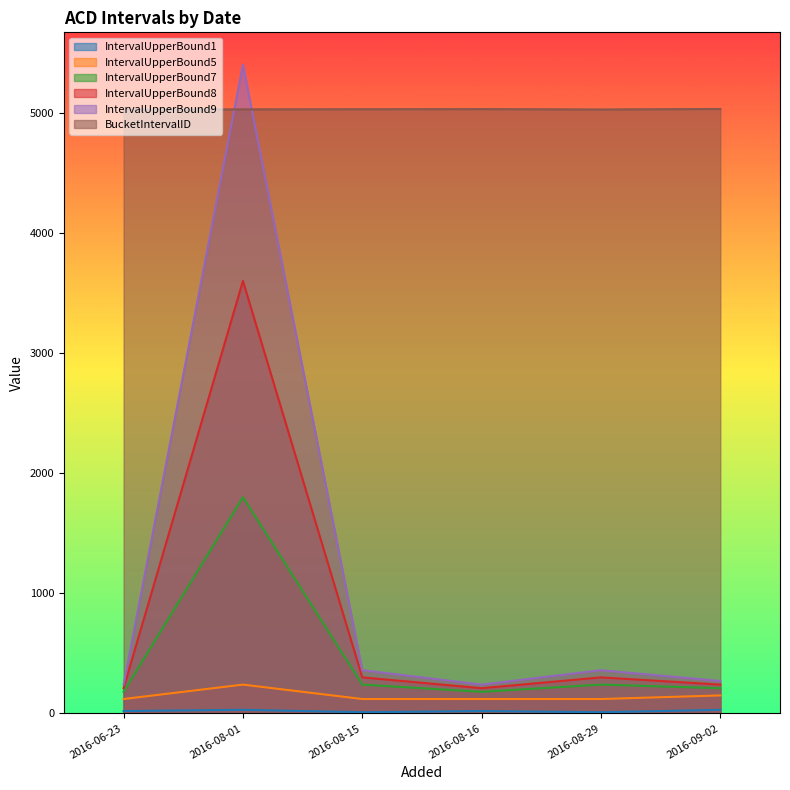

What is the greatest value displayed?

5400